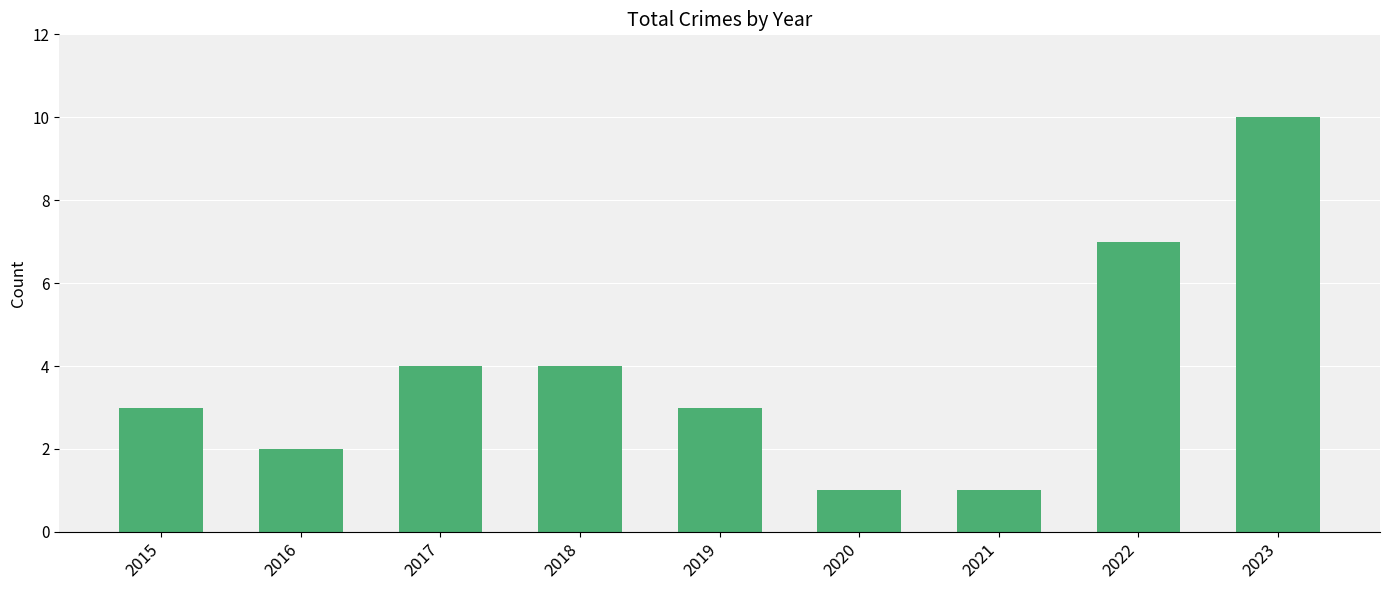

How many values are between 2 and 4?

5